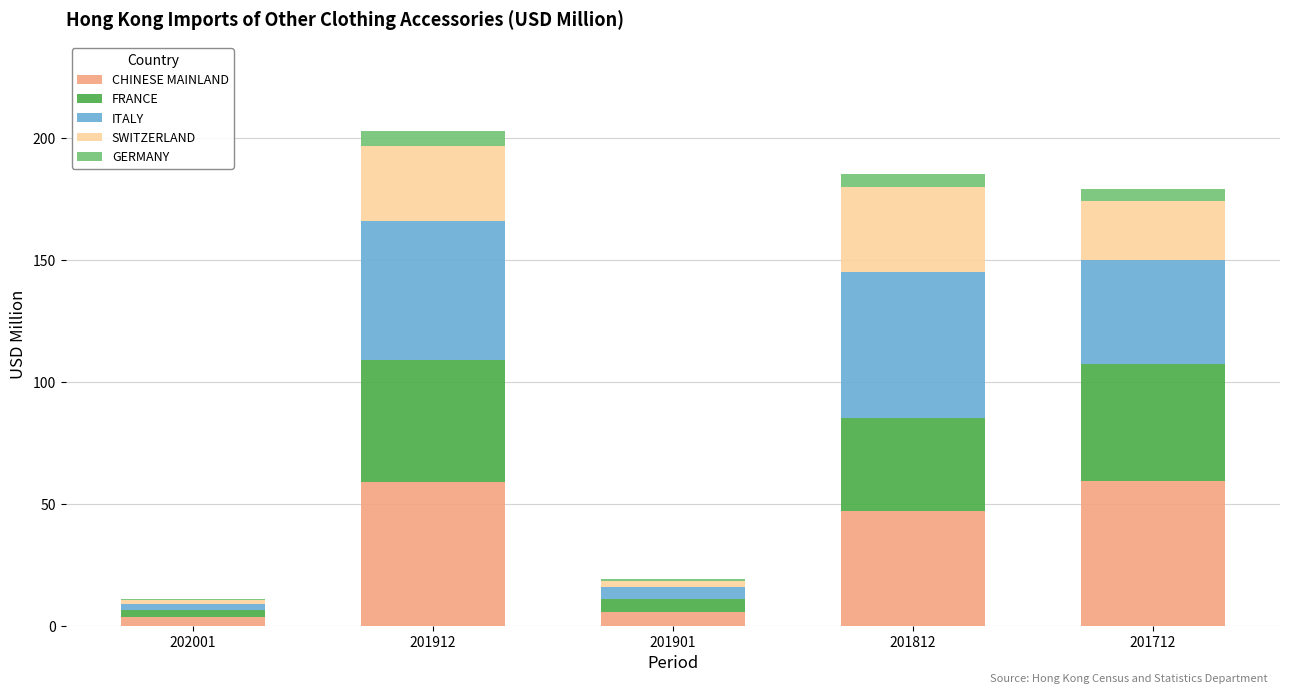

How many data points does each series have?

5